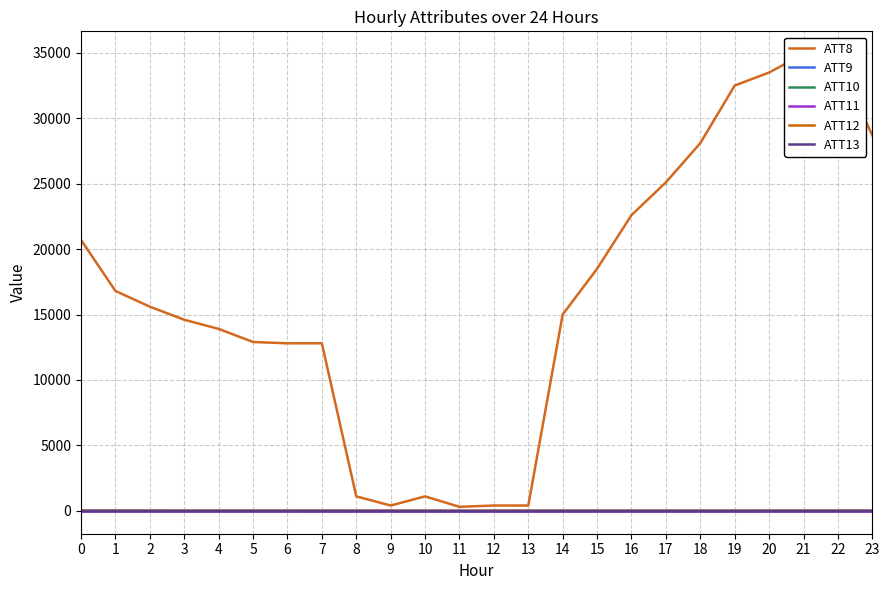

How many distinct data groups are displayed?

6